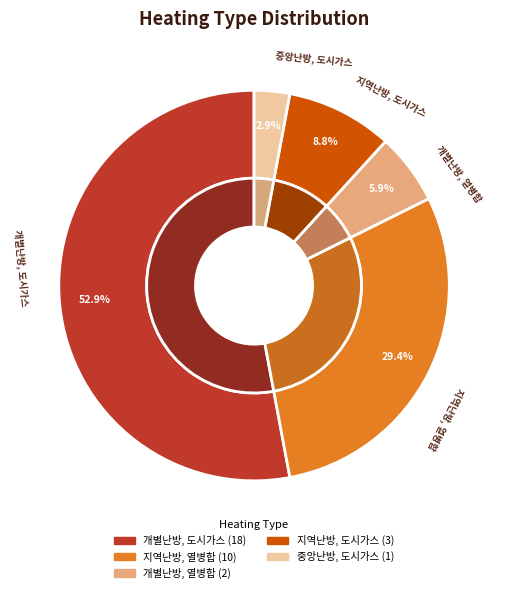

Between 개별난방, 열병합 and 지역난방, 열병합, which is larger?

지역난방, 열병합